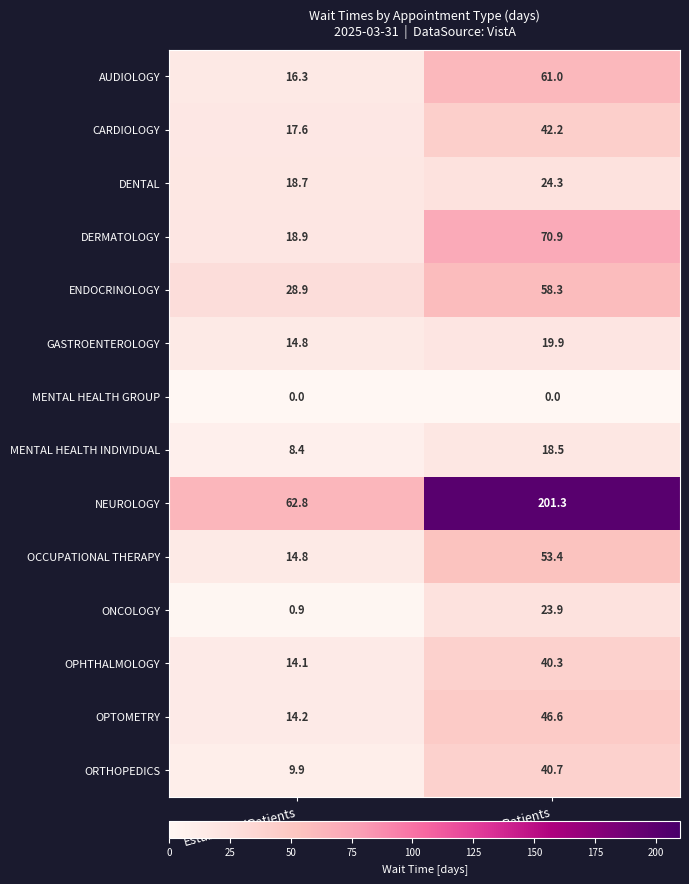

Is it true that CARDIOLOGY equals 17.6 at EstablishedPatients?

True